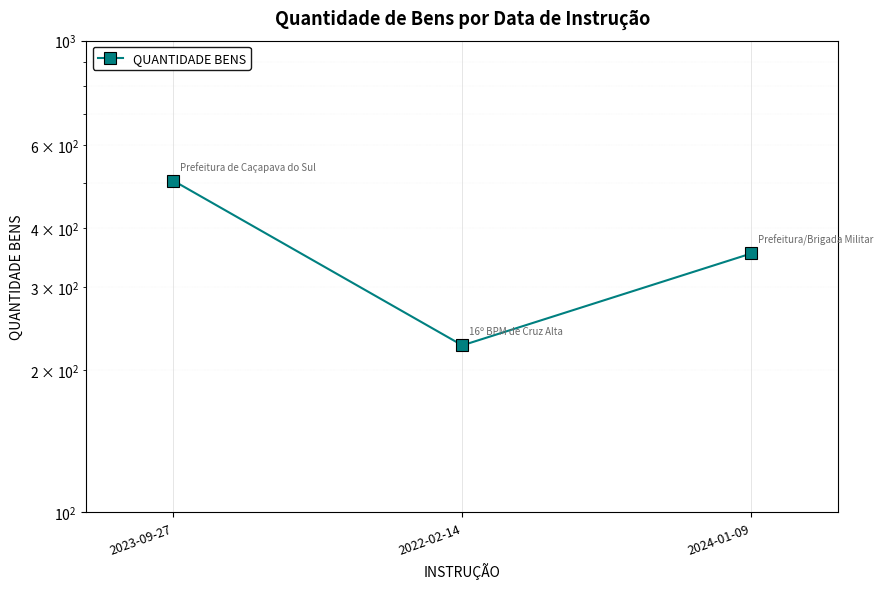

Reading left to right, extract all data points from this chart.

2023-09-27=505	2022-02-14=226	2024-01-09=354